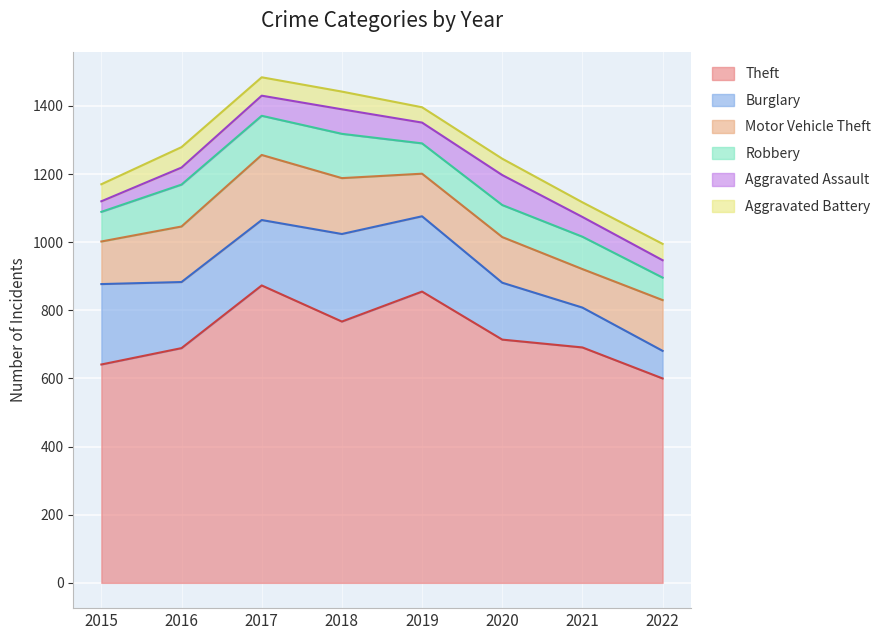

What is the difference between the maximum and second lowest values in the Robbery series?

43